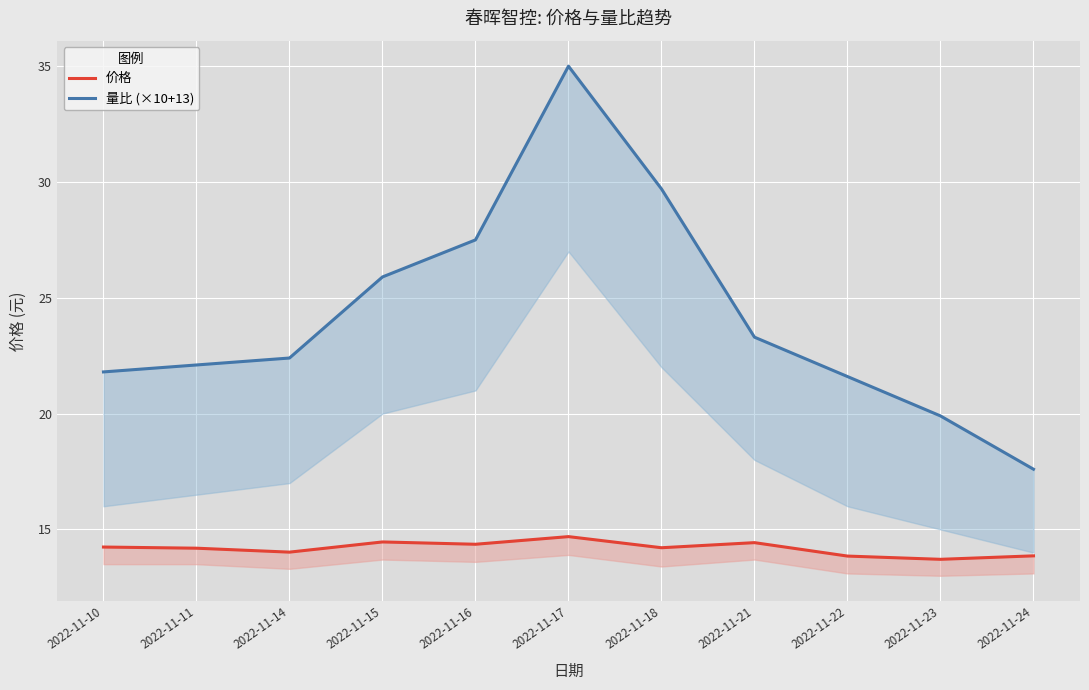

List the labels in order of 量比 (×10+13) value, smallest first.

2022-11-24, 2022-11-23, 2022-11-22, 2022-11-10, 2022-11-11, 2022-11-14, 2022-11-21, 2022-11-15, 2022-11-16, 2022-11-18, 2022-11-17